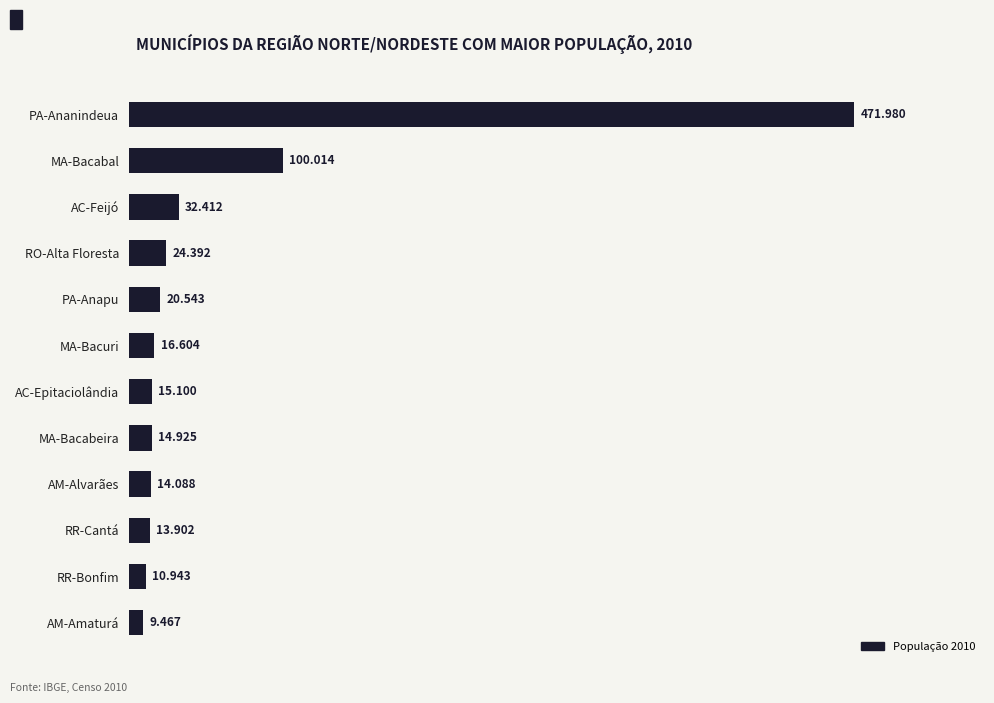

Are the bars horizontal?

Yes